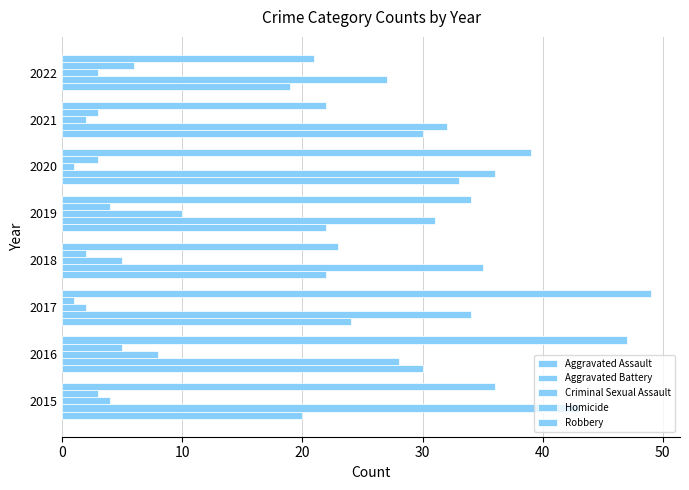

What is the difference between the maximum and minimum values in the Aggravated Battery series?

16